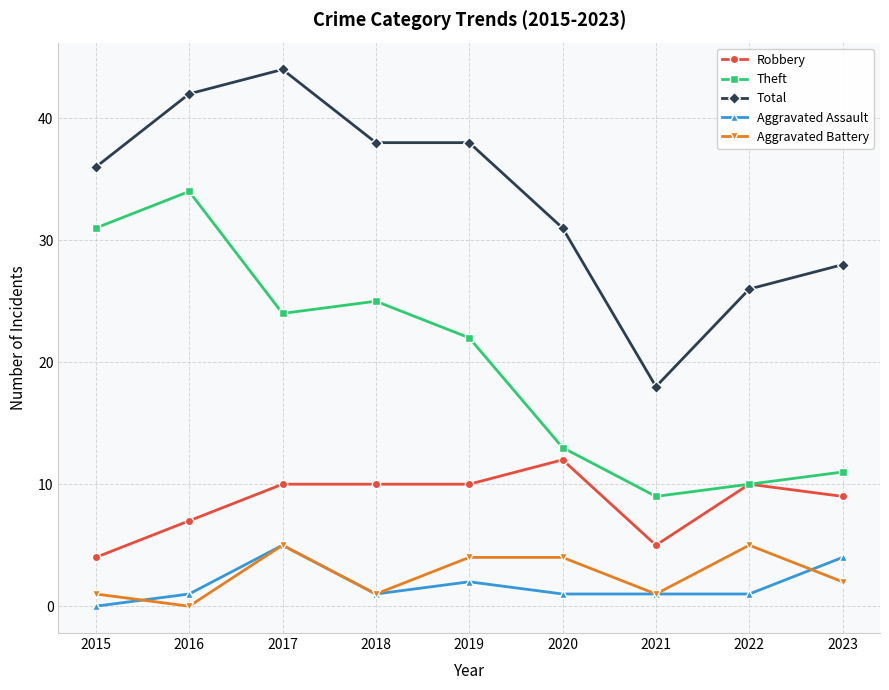

Is it true that Theft equals 13 at 2020?

True